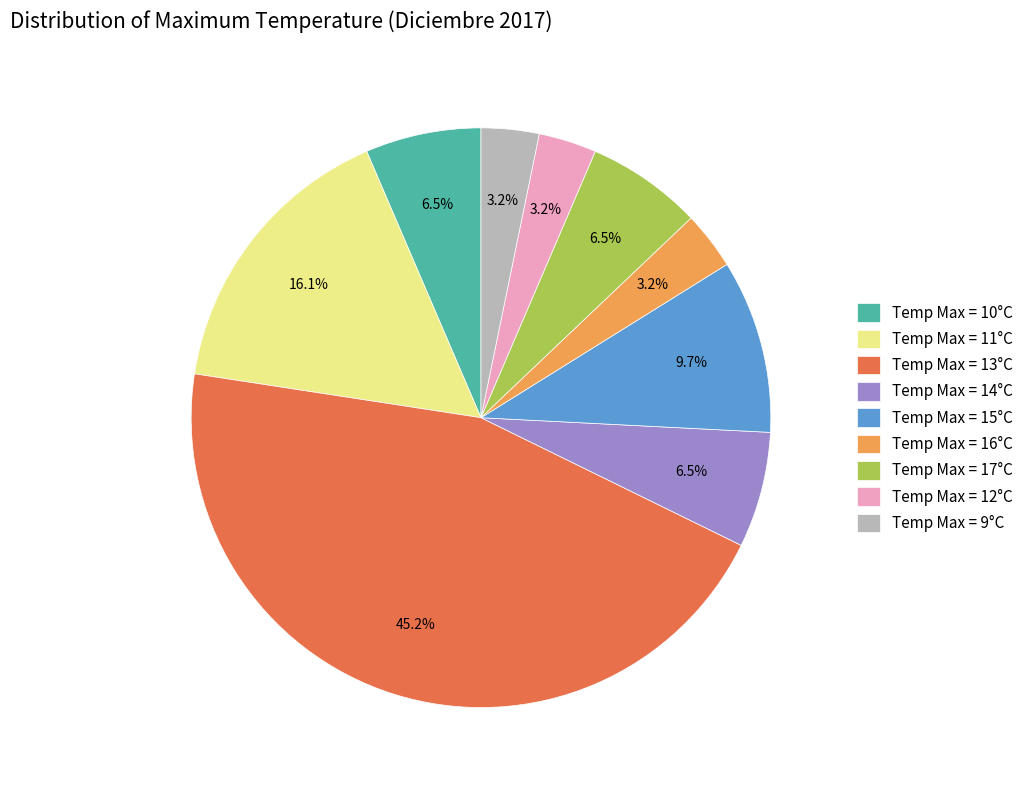

Is there a majority slice in this chart?

No